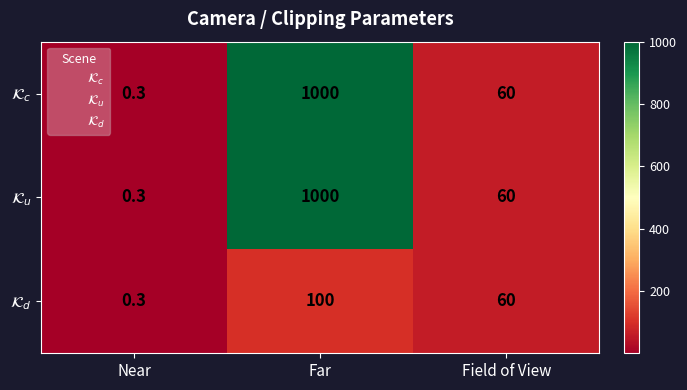

At how many categories does at least one series exceed 148?

1